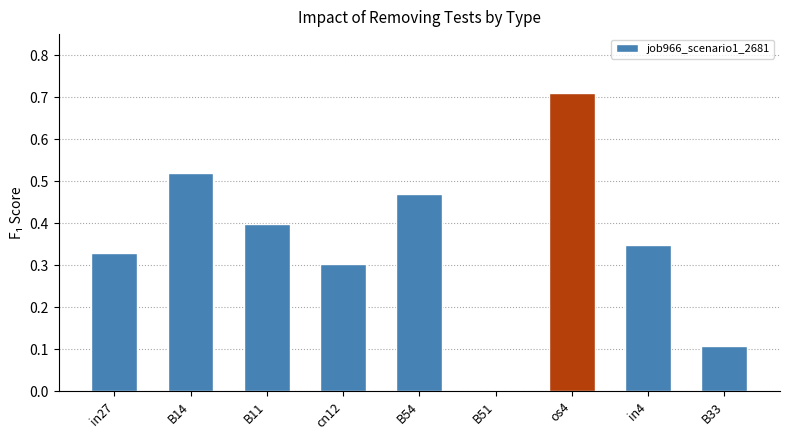

At which category does the chart reach its peak across all series?

os4